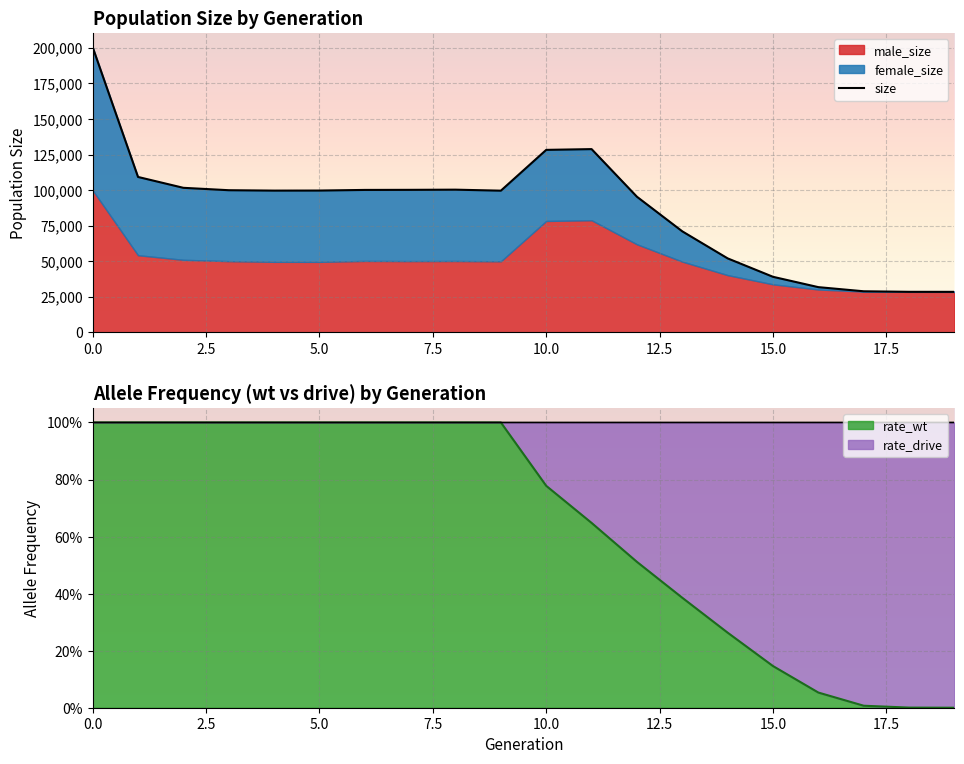

Which category has the lowest value across all series?

19